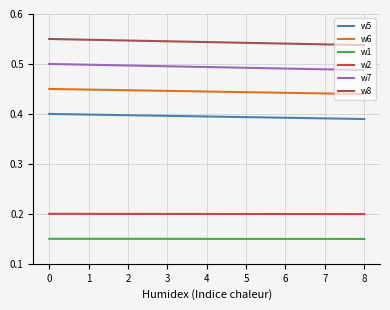

True or false: w7 and w2 cross at least once.

False